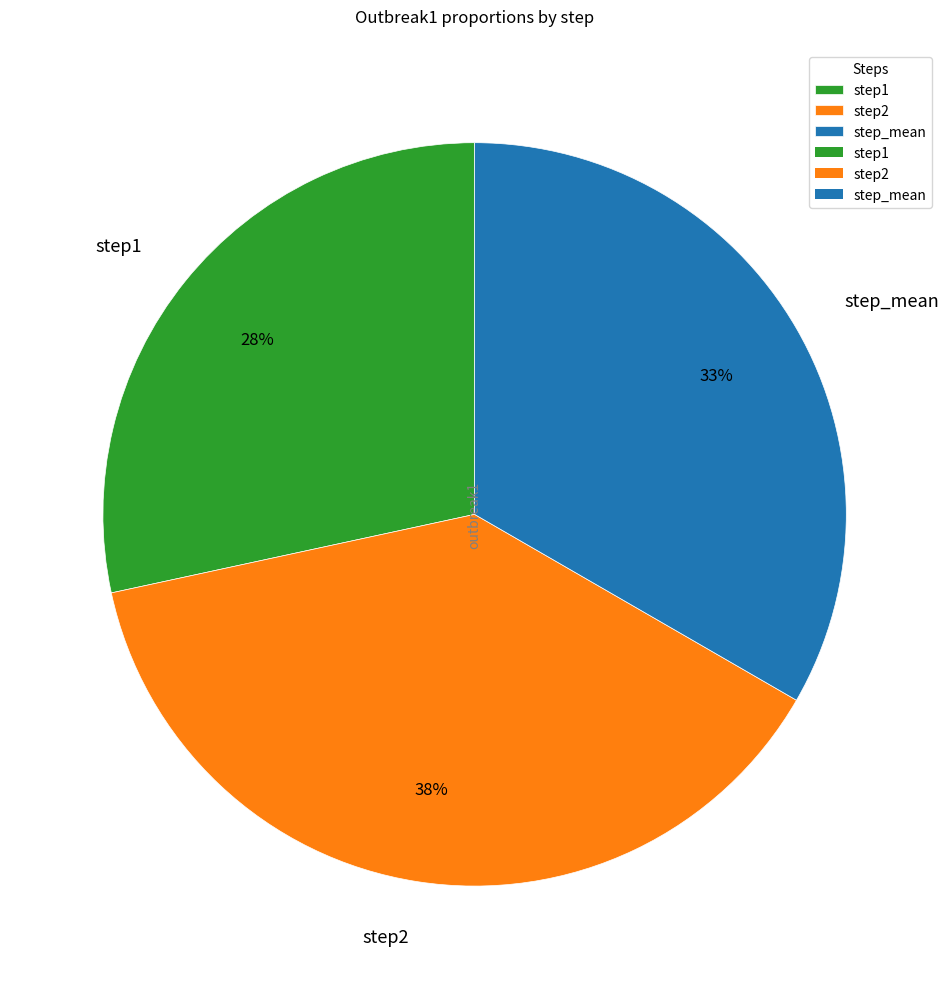

What percentage is the step2 slice, to the nearest percent?

38%